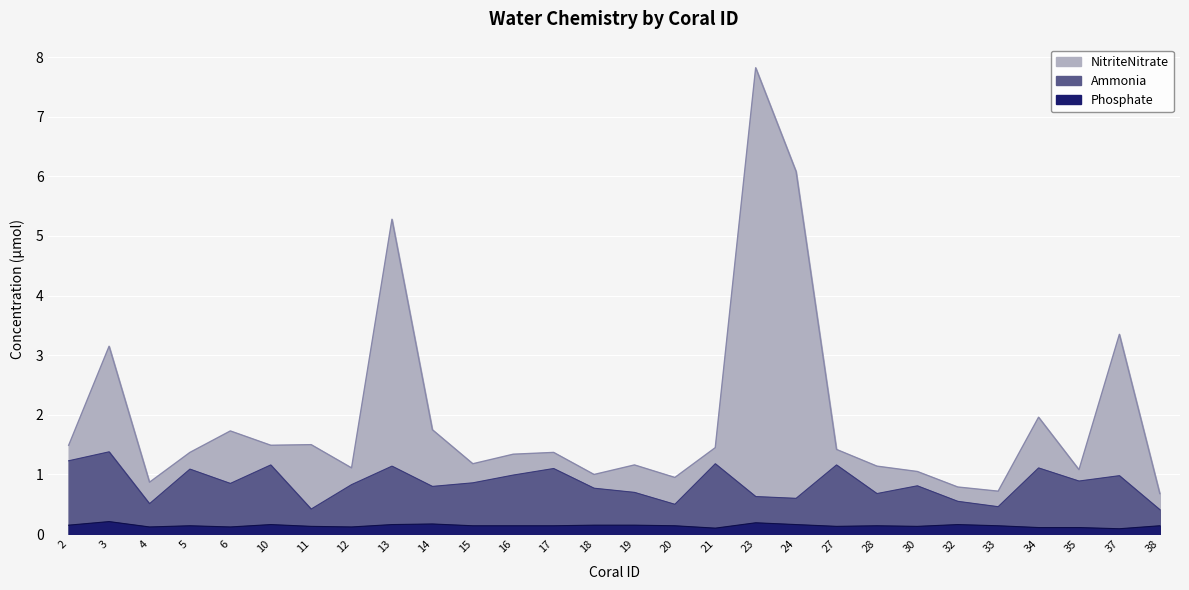

Is the value of Phosphate at 20 greater than the value of NitriteNitrate at 13?

No